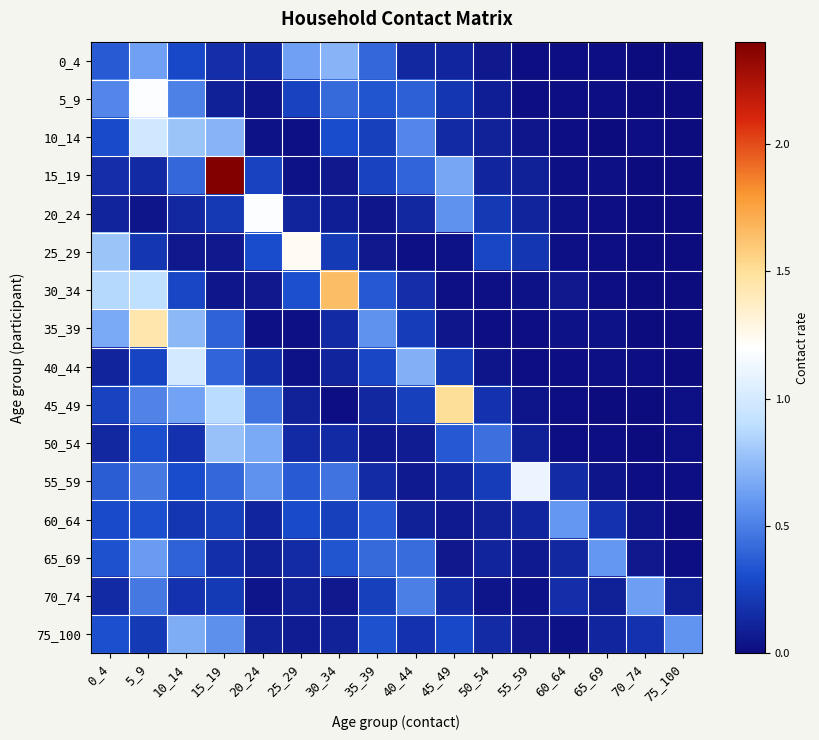

Reading right to left, transcribe all the data shown in this chart.

0_4: 75_100=0.0	70_74=0.0	65_69=0.0	60_64=0.0	55_59=0.0	50_54=0.1	45_49=0.1	40_44=0.1	35_39=0.4	30_34=0.7	25_29=0.6	20_24=0.1	15_19=0.2	10_14=0.3	5_9=0.6	0_4=0.4
5_9: 75_100=0.0	70_74=0.0	65_69=0.0	60_64=0.0	55_59=0.0	50_54=0.1	45_49=0.2	40_44=0.4	35_39=0.3	30_34=0.4	25_29=0.3	20_24=0.0	15_19=0.1	10_14=0.5	5_9=1.2	0_4=0.5
10_14: 75_100=0.0	70_74=0.0	65_69=0.0	60_64=0.0	55_59=0.0	50_54=0.1	45_49=0.1	40_44=0.5	35_39=0.3	30_34=0.3	25_29=0.0	20_24=0.0	15_19=0.7	10_14=0.8	5_9=1.0	0_4=0.3
15_19: 75_100=0.0	70_74=0.0	65_69=0.0	60_64=0.0	55_59=0.1	50_54=0.1	45_49=0.7	40_44=0.4	35_39=0.3	30_34=0.1	25_29=0.0	20_24=0.3	15_19=2.4	10_14=0.4	5_9=0.1	0_4=0.2
20_24: 75_100=0.0	70_74=0.0	65_69=0.0	60_64=0.0	55_59=0.1	50_54=0.2	45_49=0.6	40_44=0.1	35_39=0.0	30_34=0.1	25_29=0.1	20_24=1.2	15_19=0.2	10_14=0.1	5_9=0.0	0_4=0.1
25_29: 75_100=0.0	70_74=0.0	65_69=0.0	60_64=0.0	55_59=0.2	50_54=0.3	45_49=0.0	40_44=0.0	35_39=0.1	30_34=0.2	25_29=1.2	20_24=0.3	15_19=0.1	10_14=0.1	5_9=0.2	0_4=0.8
30_34: 75_100=0.0	70_74=0.0	65_69=0.0	60_64=0.1	55_59=0.0	50_54=0.0	45_49=0.0	40_44=0.2	35_39=0.4	30_34=1.6	25_29=0.3	20_24=0.1	15_19=0.1	10_14=0.3	5_9=0.9	0_4=0.9
35_39: 75_100=0.0	70_74=0.0	65_69=0.0	60_64=0.0	55_59=0.0	50_54=0.0	45_49=0.1	40_44=0.2	35_39=0.6	30_34=0.1	25_29=0.0	20_24=0.0	15_19=0.4	10_14=0.7	5_9=1.4	0_4=0.7
40_44: 75_100=0.0	70_74=0.0	65_69=0.0	60_64=0.0	55_59=0.0	50_54=0.0	45_49=0.2	40_44=0.7	35_39=0.3	30_34=0.1	25_29=0.0	20_24=0.2	15_19=0.4	10_14=1.0	5_9=0.3	0_4=0.1
45_49: 75_100=0.0	70_74=0.0	65_69=0.0	60_64=0.0	55_59=0.0	50_54=0.2	45_49=1.5	40_44=0.3	35_39=0.1	30_34=0.0	25_29=0.1	20_24=0.5	15_19=0.9	10_14=0.6	5_9=0.5	0_4=0.3
50_54: 75_100=0.0	70_74=0.0	65_69=0.0	60_64=0.0	55_59=0.1	50_54=0.4	45_49=0.3	40_44=0.1	35_39=0.1	30_34=0.1	25_29=0.1	20_24=0.7	15_19=0.8	10_14=0.2	5_9=0.3	0_4=0.1
55_59: 75_100=0.0	70_74=0.0	65_69=0.0	60_64=0.2	55_59=1.1	50_54=0.2	45_49=0.1	40_44=0.1	35_39=0.2	30_34=0.5	25_29=0.4	20_24=0.6	15_19=0.4	10_14=0.3	5_9=0.5	0_4=0.4
60_64: 75_100=0.0	70_74=0.0	65_69=0.2	60_64=0.6	55_59=0.1	50_54=0.1	45_49=0.1	40_44=0.1	35_39=0.4	30_34=0.3	25_29=0.3	20_24=0.1	15_19=0.2	10_14=0.2	5_9=0.3	0_4=0.3
65_69: 75_100=0.0	70_74=0.1	65_69=0.6	60_64=0.1	55_59=0.1	50_54=0.1	45_49=0.1	40_44=0.4	35_39=0.4	30_34=0.3	25_29=0.2	20_24=0.1	15_19=0.2	10_14=0.4	5_9=0.6	0_4=0.3
70_74: 75_100=0.1	70_74=0.6	65_69=0.1	60_64=0.2	55_59=0.0	50_54=0.0	45_49=0.1	40_44=0.5	35_39=0.2	30_34=0.1	25_29=0.1	20_24=0.0	15_19=0.2	10_14=0.2	5_9=0.5	0_4=0.1
75_100: 75_100=0.6	70_74=0.2	65_69=0.1	60_64=0.0	55_59=0.1	50_54=0.2	45_49=0.3	40_44=0.2	35_39=0.3	30_34=0.1	25_29=0.1	20_24=0.1	15_19=0.6	10_14=0.7	5_9=0.2	0_4=0.3